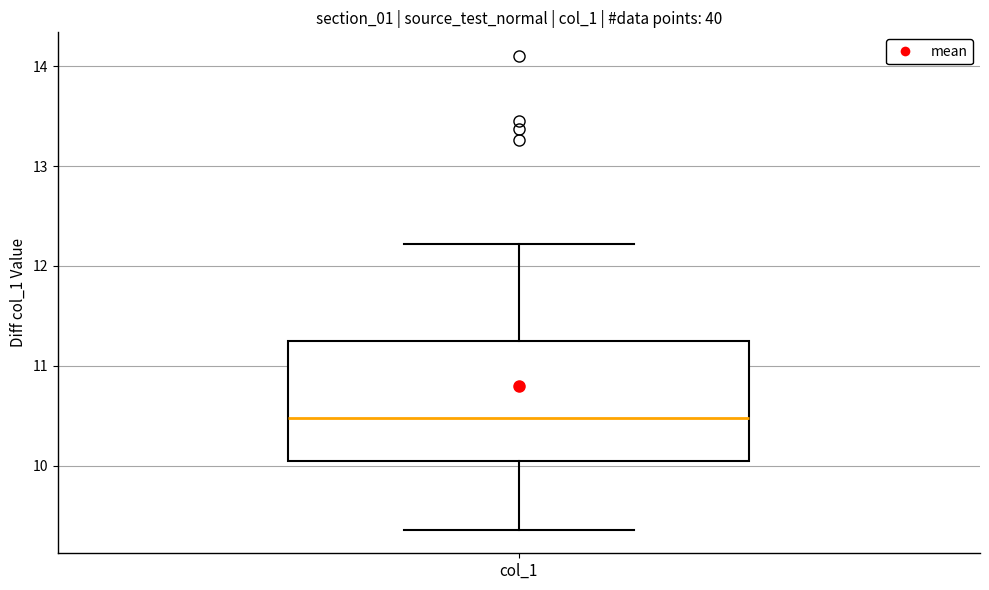

Transcribe this box plot: give where the median line is, the range the box spans, and where the two whiskers end, as read against the y-axis. The values are not printed on the chart, so give them approximately, as read against the axis.

median 10.5, box 10.0 to 11.2, whiskers 9.4 to 12.2